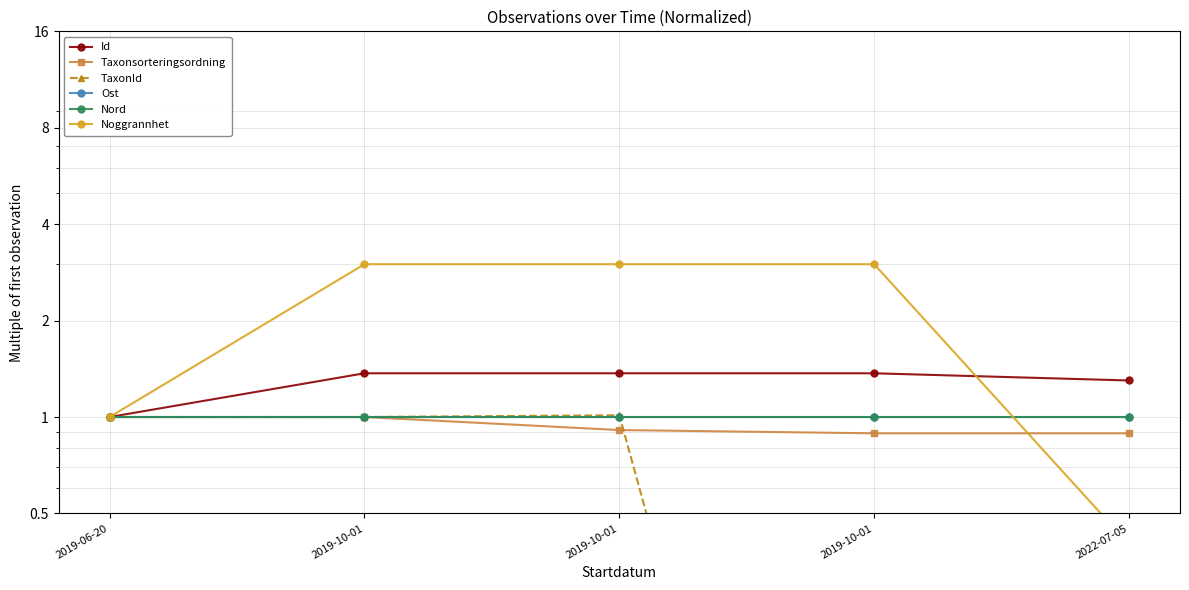

Which category has the highest value in the Id series?

2019-10-01